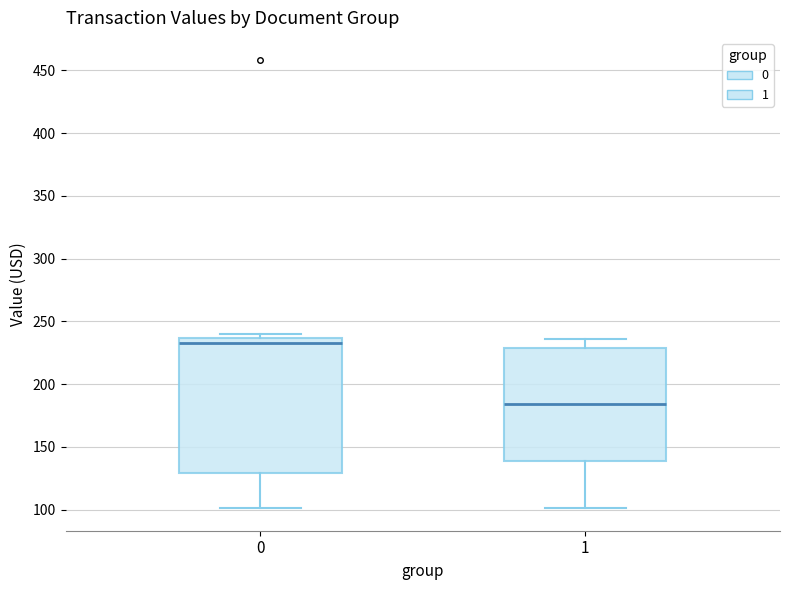

Reading left to right, transcribe this box plot: for each box, give where its median line is, the range the box spans, and where its two whiskers end, as read against the y-axis. The values are not printed on the chart, so give them approximately, as read against the axis.

0: median 235 (just below the box's upper edge), box 130 to 235, whiskers 100 to 240
1: median 185, box 140 to 230, whiskers 100 to 235